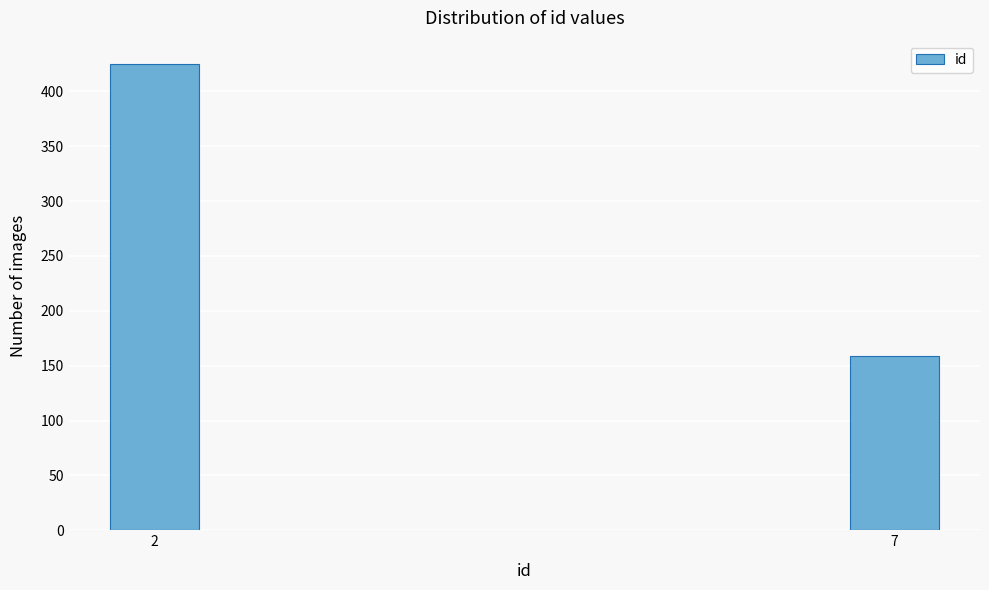

Reading left to right, list all the values displayed in this chart.

425	159